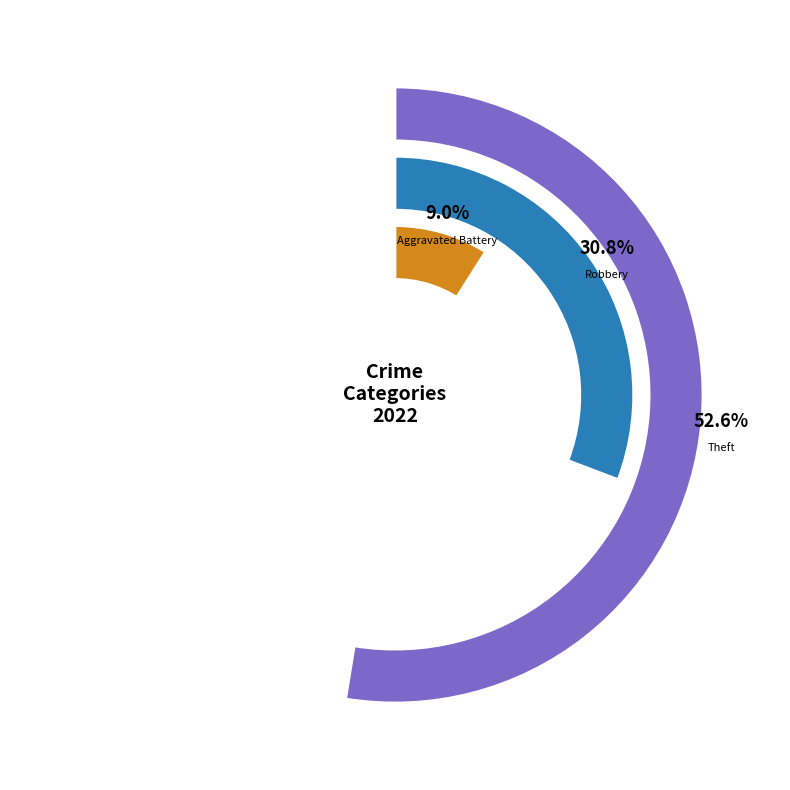

To the nearest percent, what is the combined percentage of Criminal Sexual Assault and Aggravated Battery?

10%